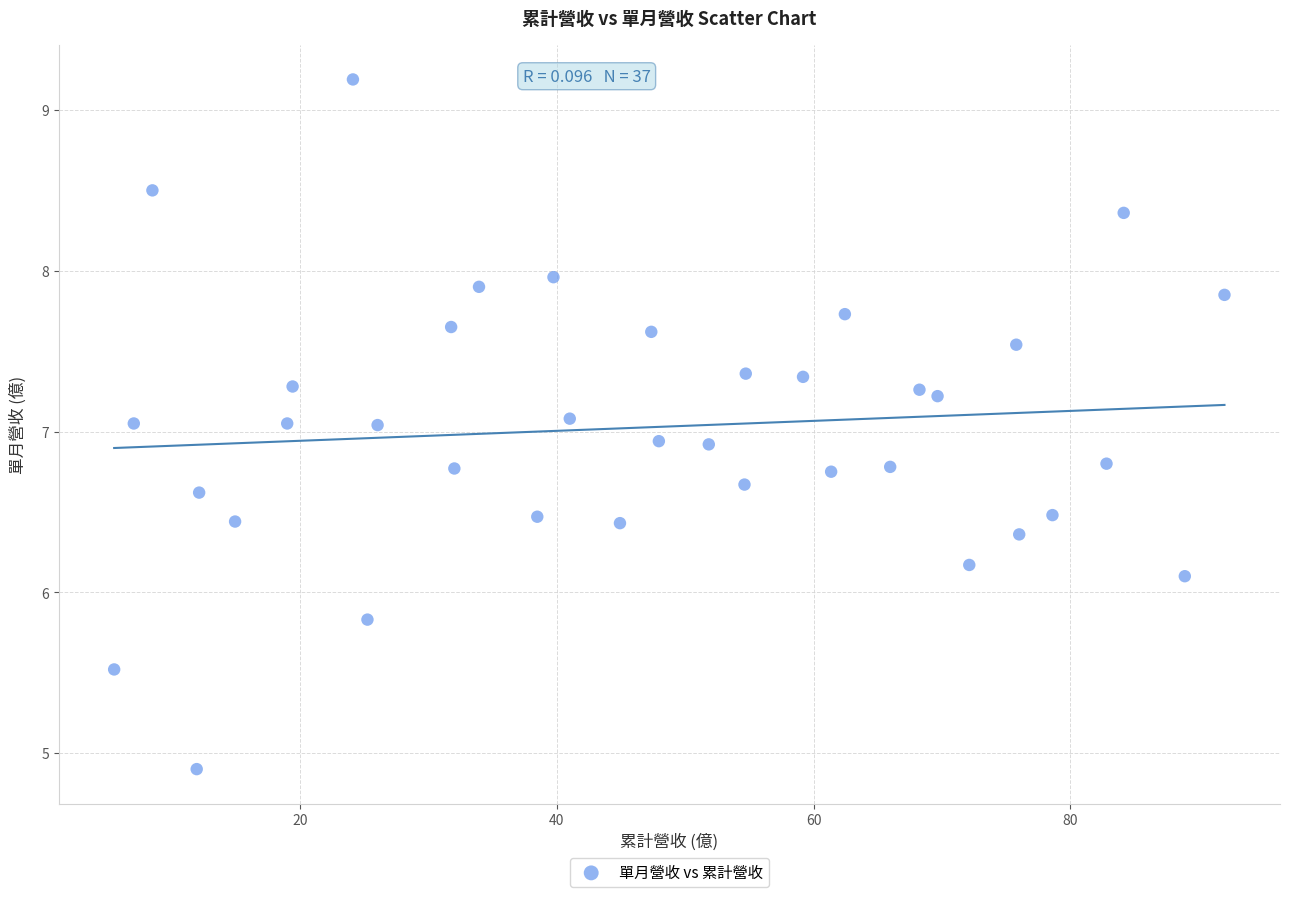

What is the range of X values (max minus min)?

86.5